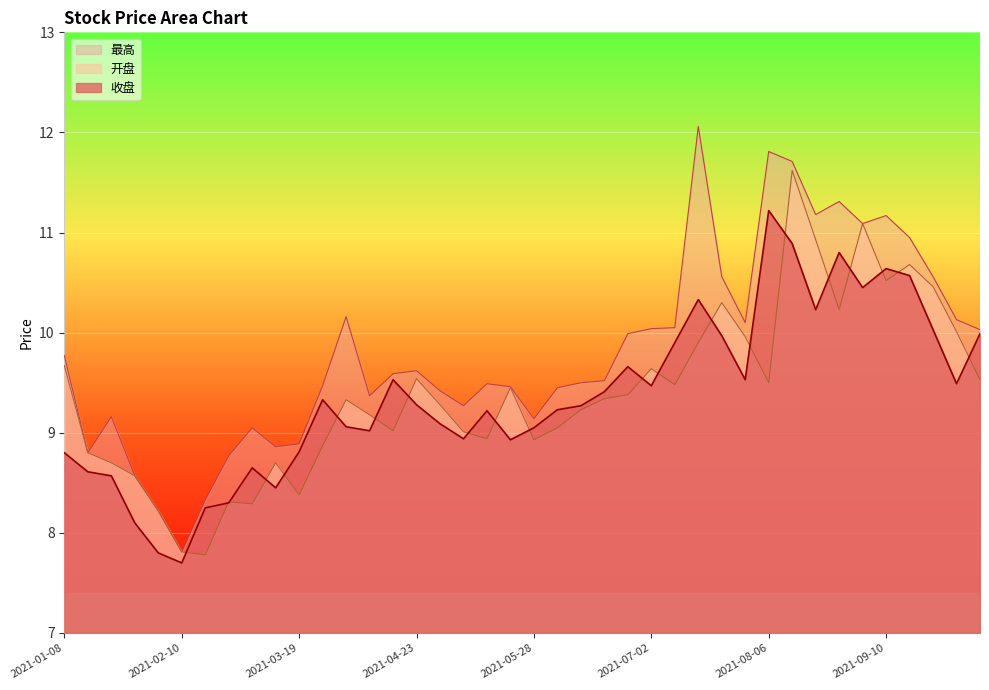

The 最高 series shows 12.1 at 2021-03-12. True or false?

False